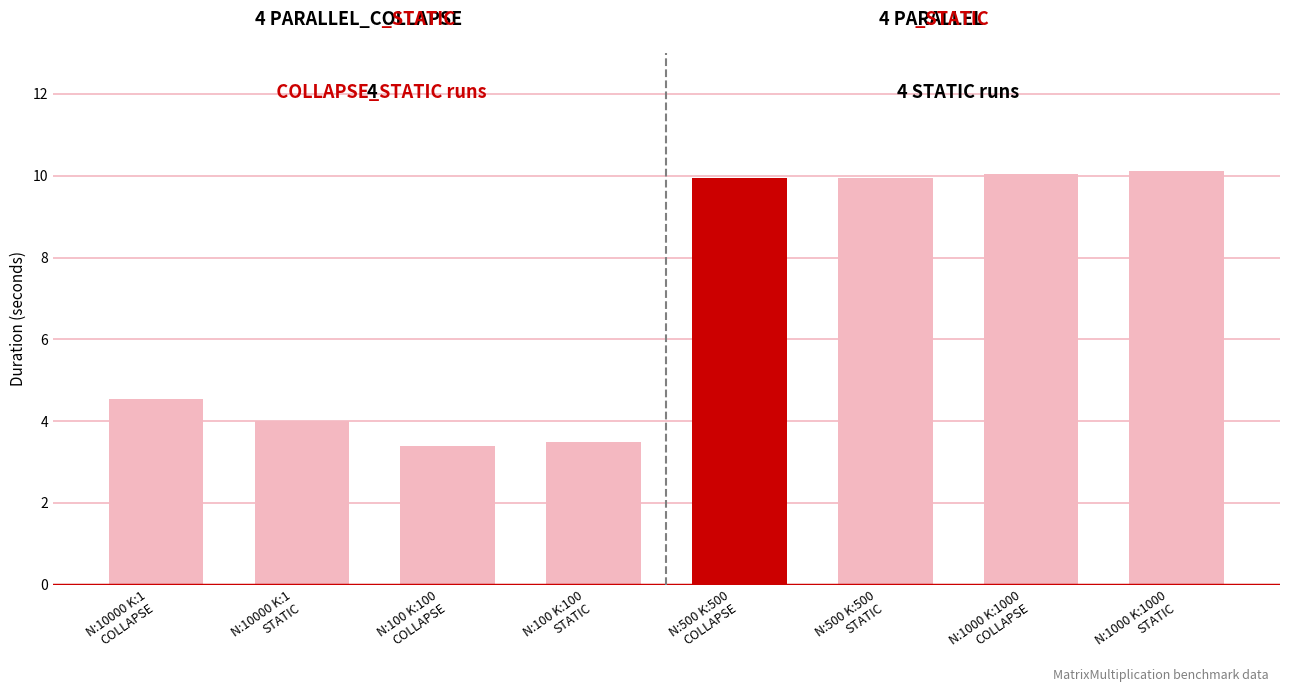

What position from the right is N:500 K:500
COLLAPSE?

4